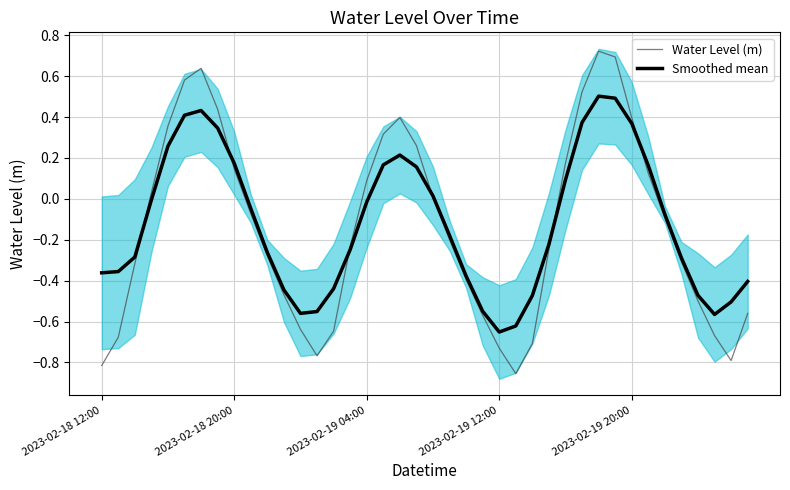

Is the value of Water Level (m) at 37 greater than the value of Smoothed mean at 20?

No